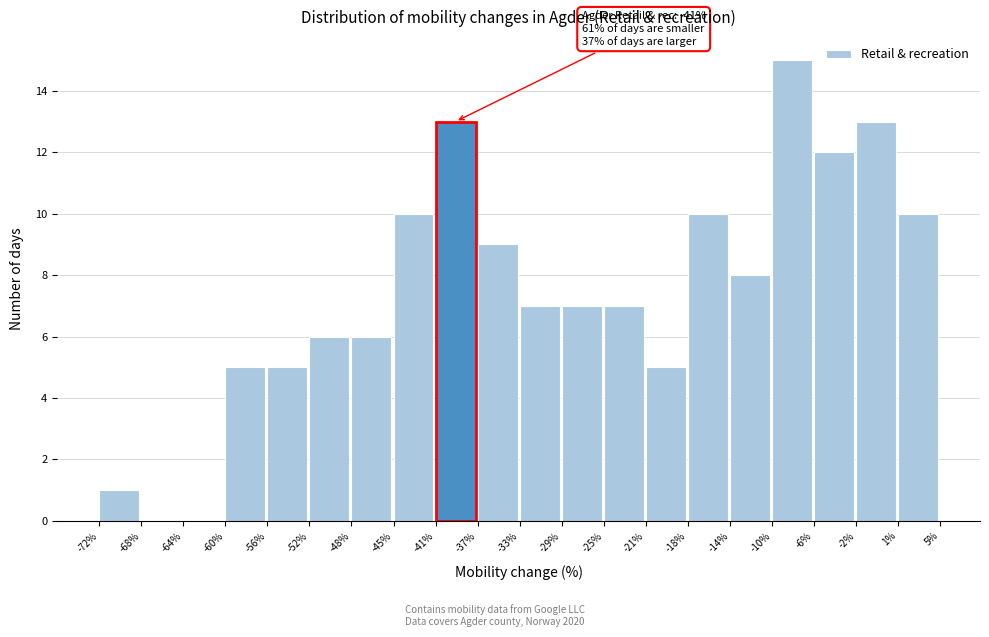

Reading right to left, what are all the values shown in this chart?

1%=10	-2%=13	-6%=12	-10%=15	-14%=8	-18%=10	-21%=5	-25%=7	-29%=7	-33%=7	-37%=9	-41%=13	-45%=10	-48%=6	-52%=6	-56%=5	-60%=5	-64%=0	-68%=0	-72%=1